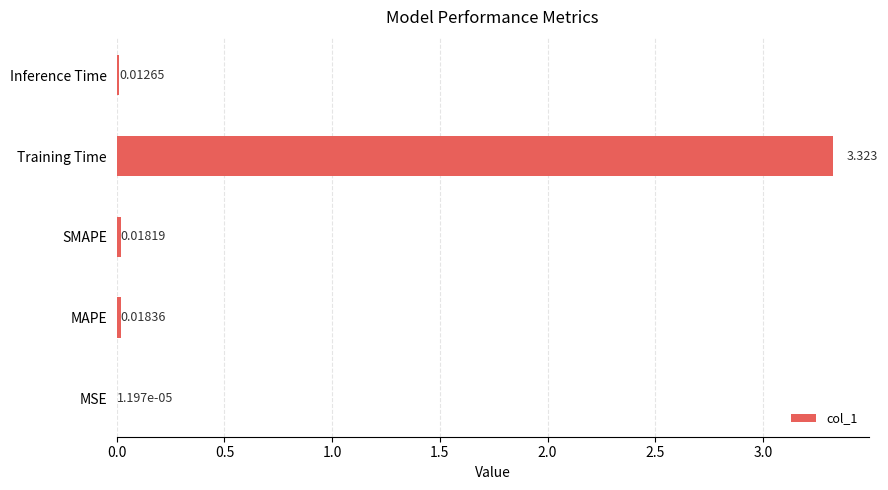

At which label is the value closest to 1?

MAPE